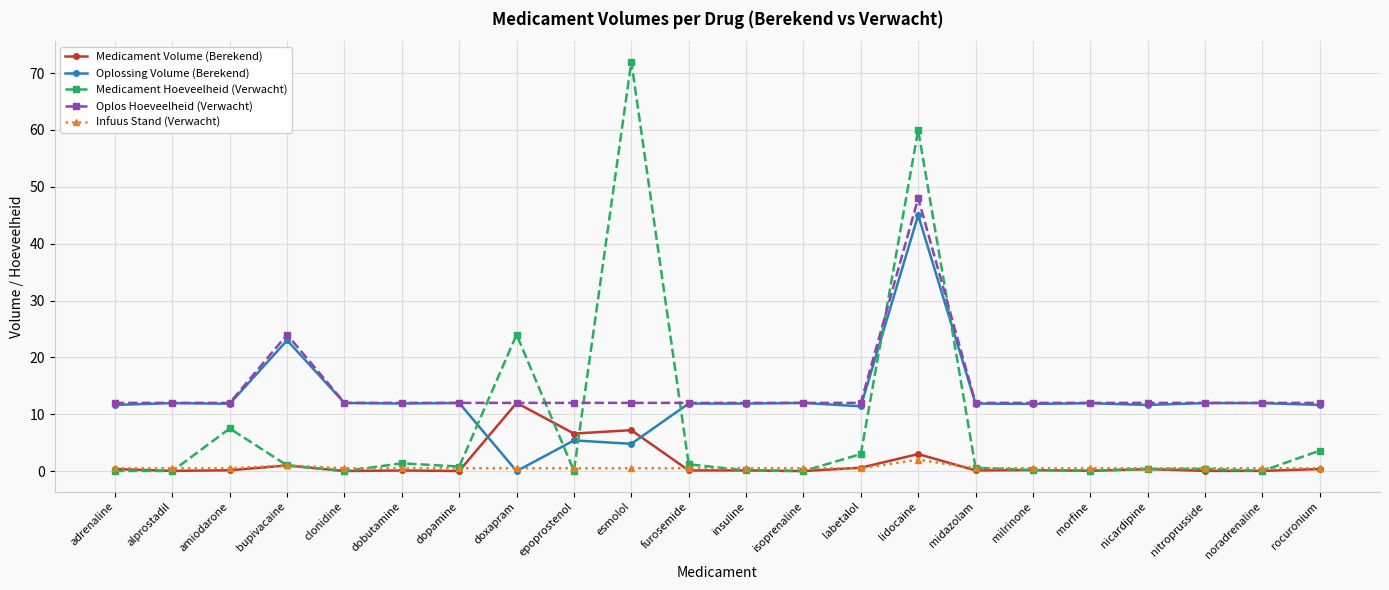

What is the label of the 10th point from the right?

isoprenaline